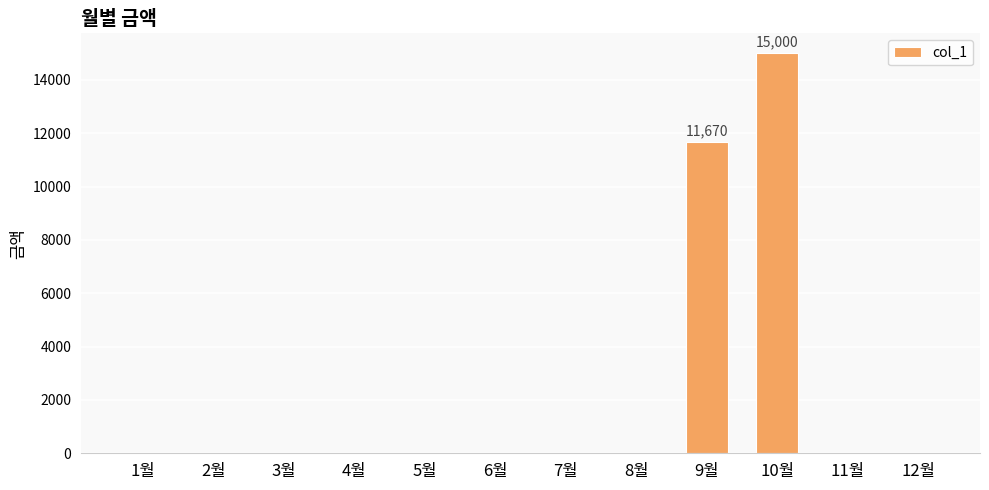

What is the change in value from 6월 to 9월?

+11670